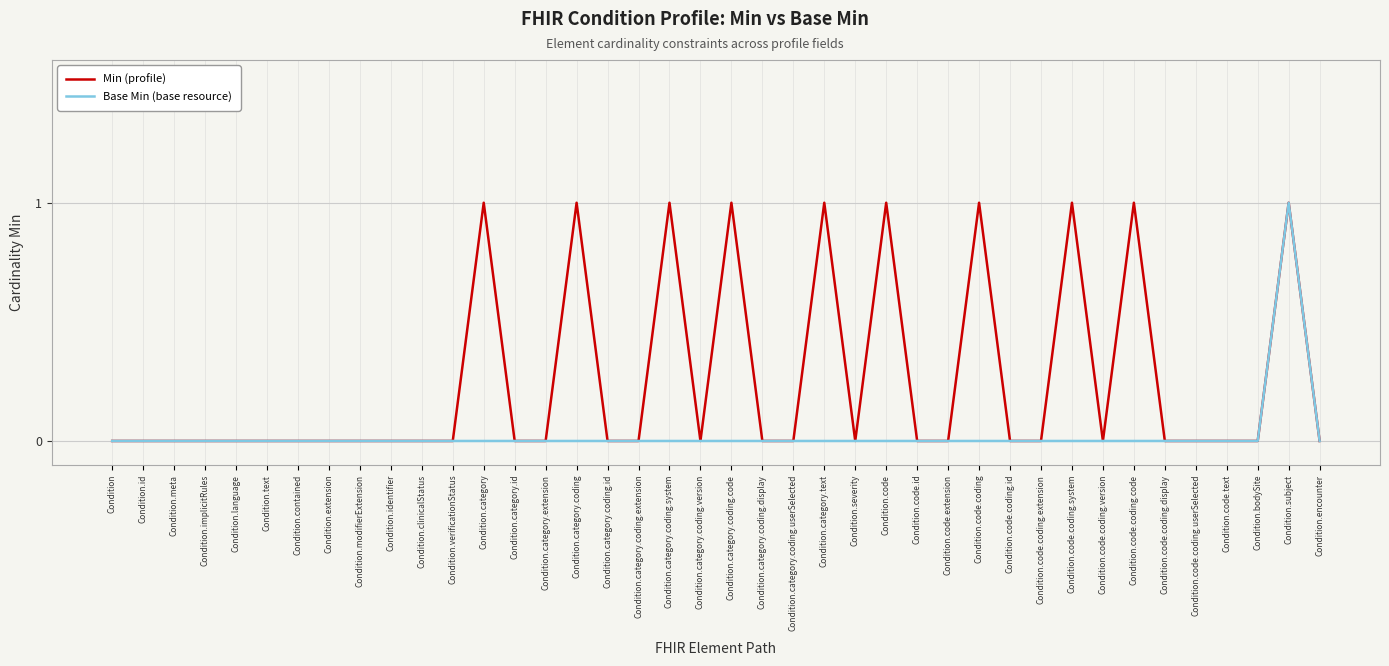

What is the sum of all Base Min (base resource) values?

1